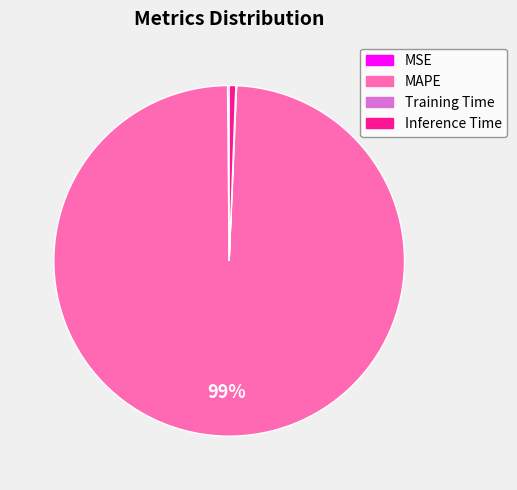

Which slice is the largest?

MAPE